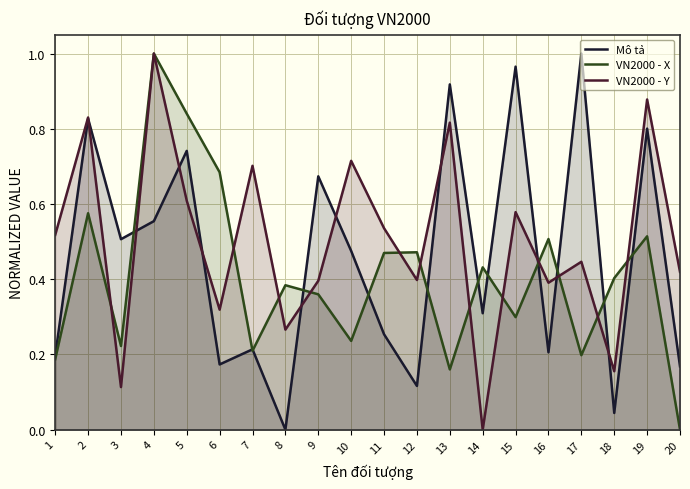

How many intersections are there between VN2000 - X and Mô tả?

12